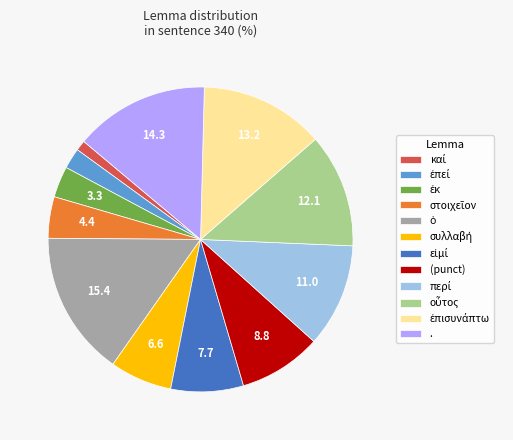

Count the number of slices in the pie.

12